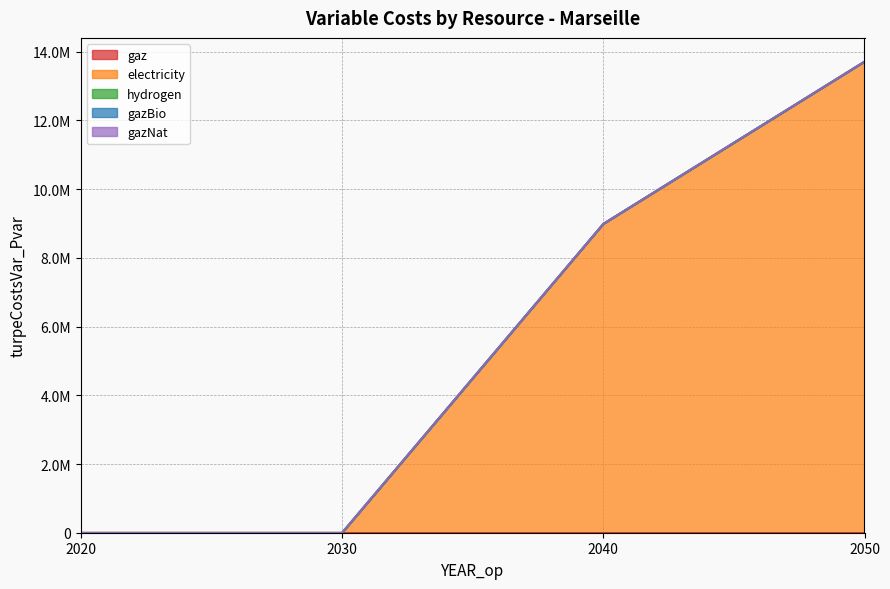

How many lines are shown in the chart?

5